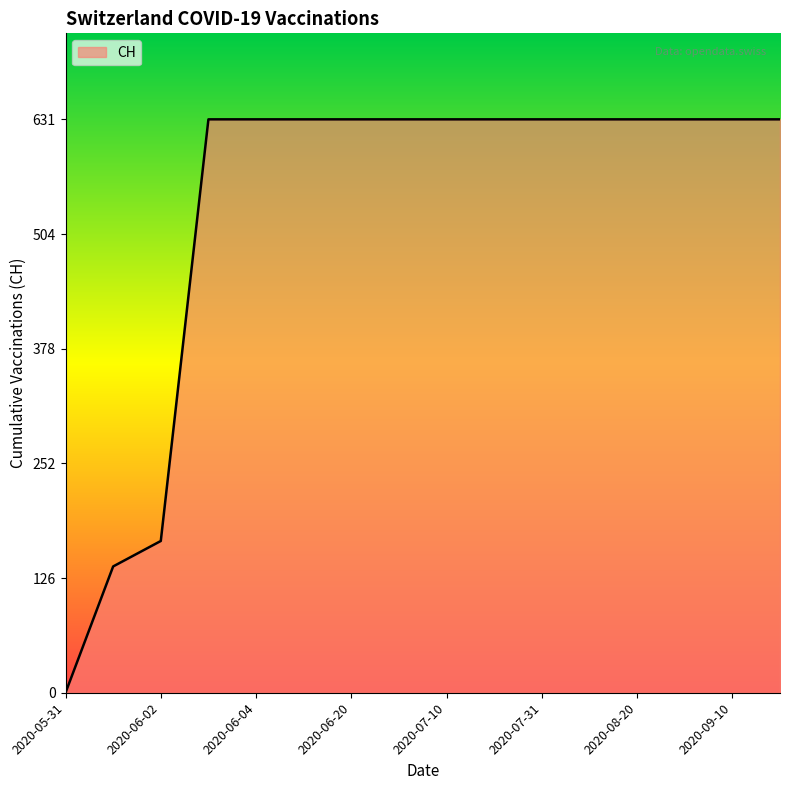

What is the difference between the maximum and minimum values?

631